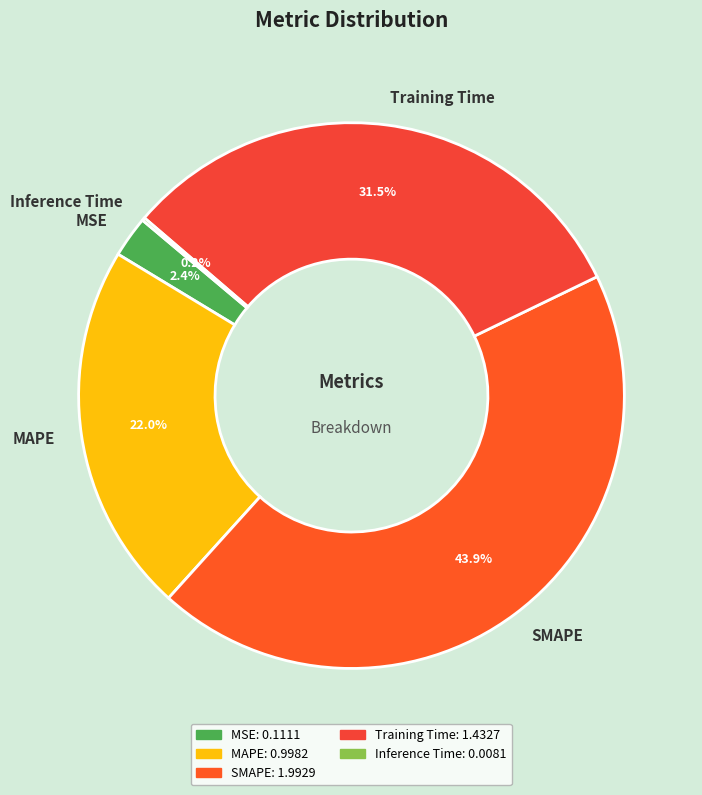

How much of the chart is everything except MAPE?

78.0%